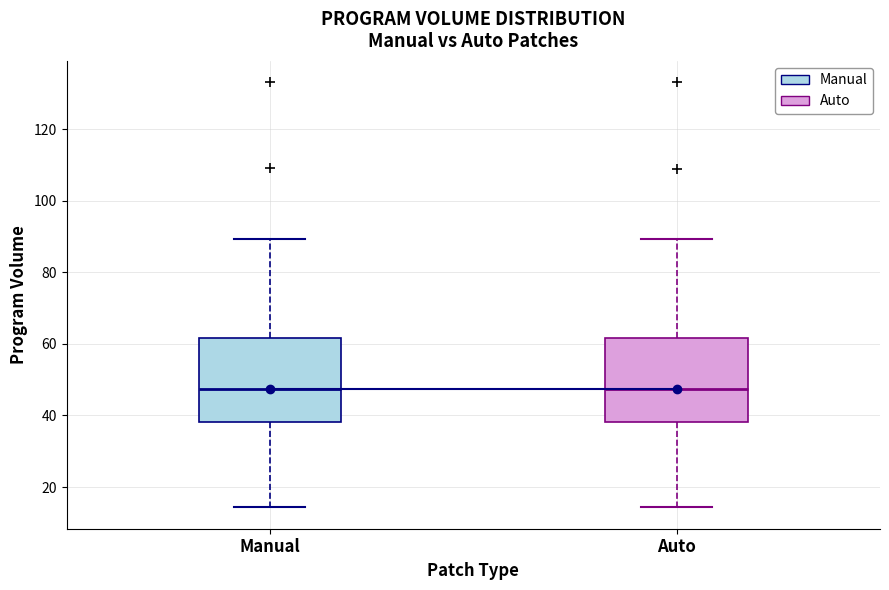

Where is the lower edge of the box for Auto on the y-axis? The values are not printed on the chart, so give them approximately, as read against the axis.

38